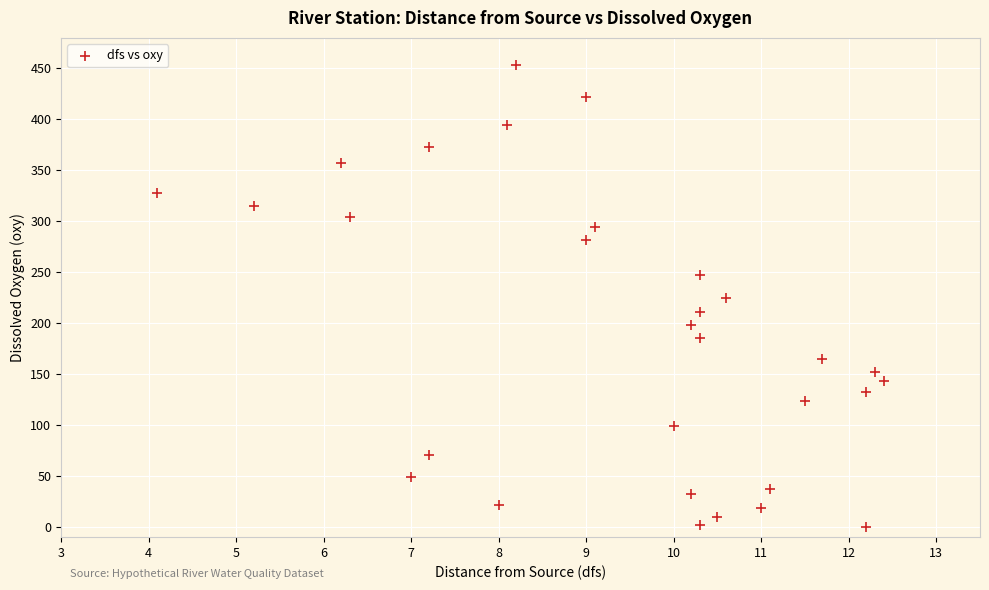

What is the range of Y values (max minus min)?

452.7